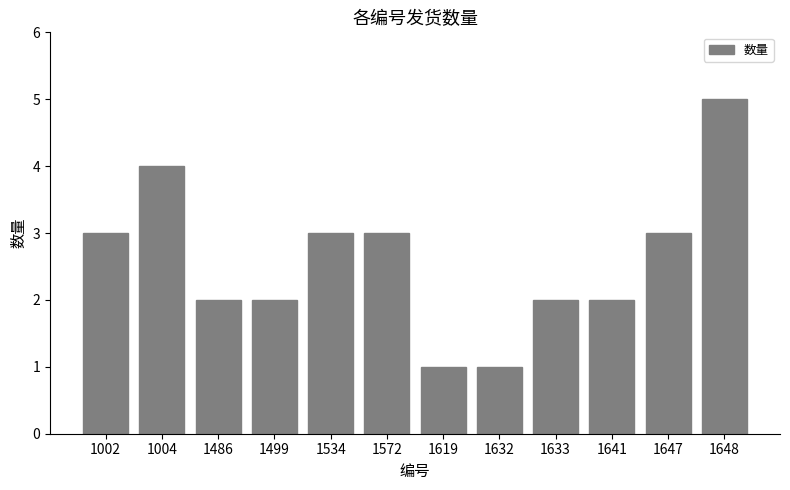

What is the maximum value shown in the chart?

5